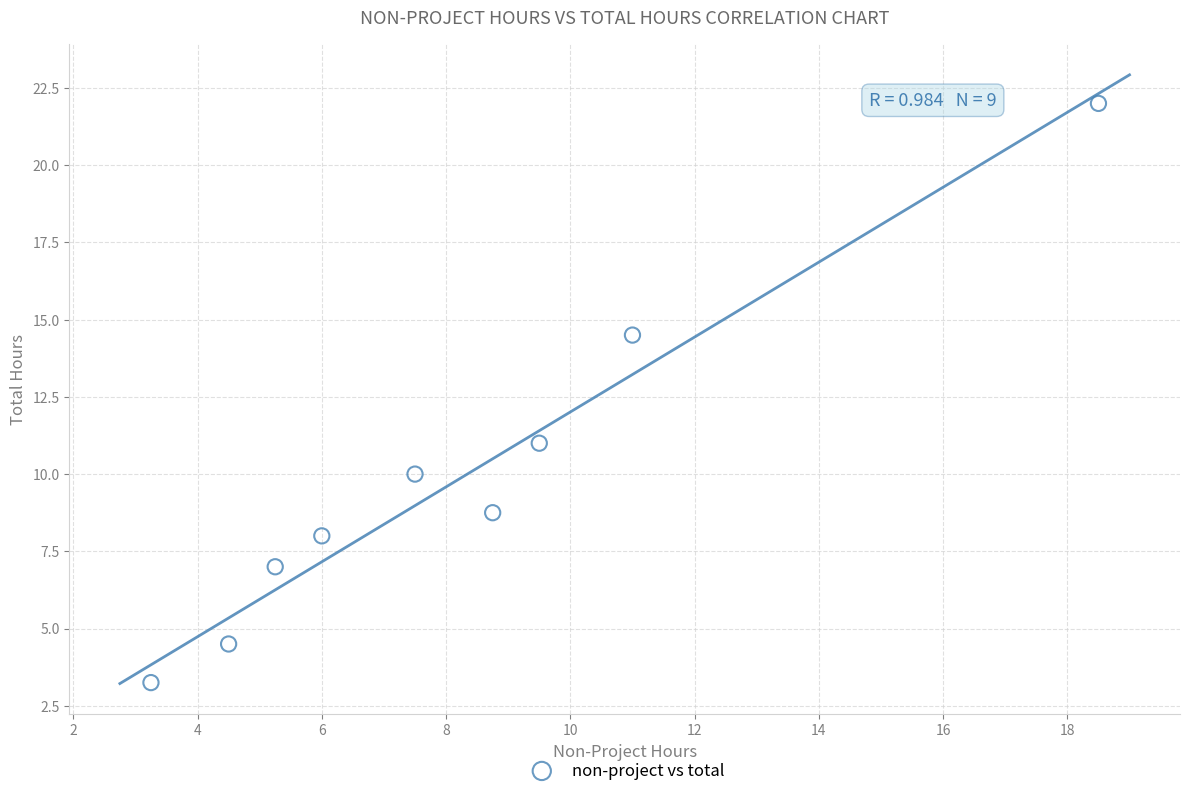

What is the range of X values (max minus min)?

15.2